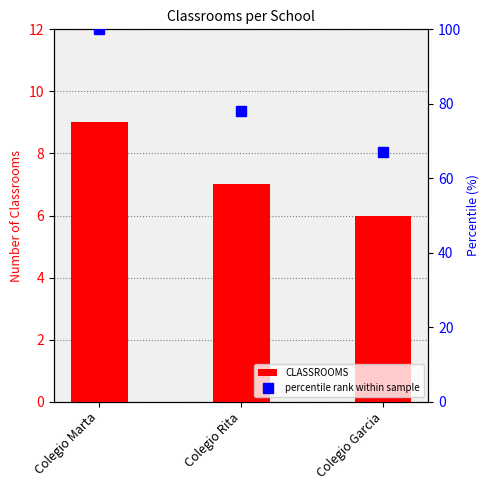

How many categories are shown in the chart?

3